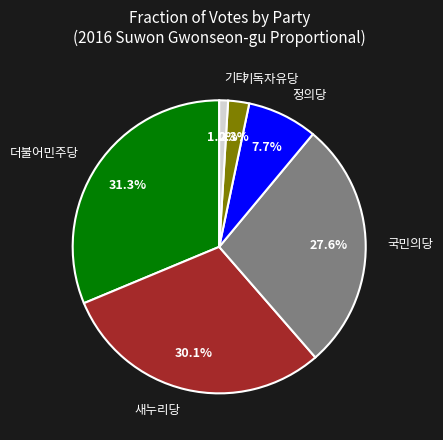

What is the total percentage of 새누리당 and 국민의당?

57.7%